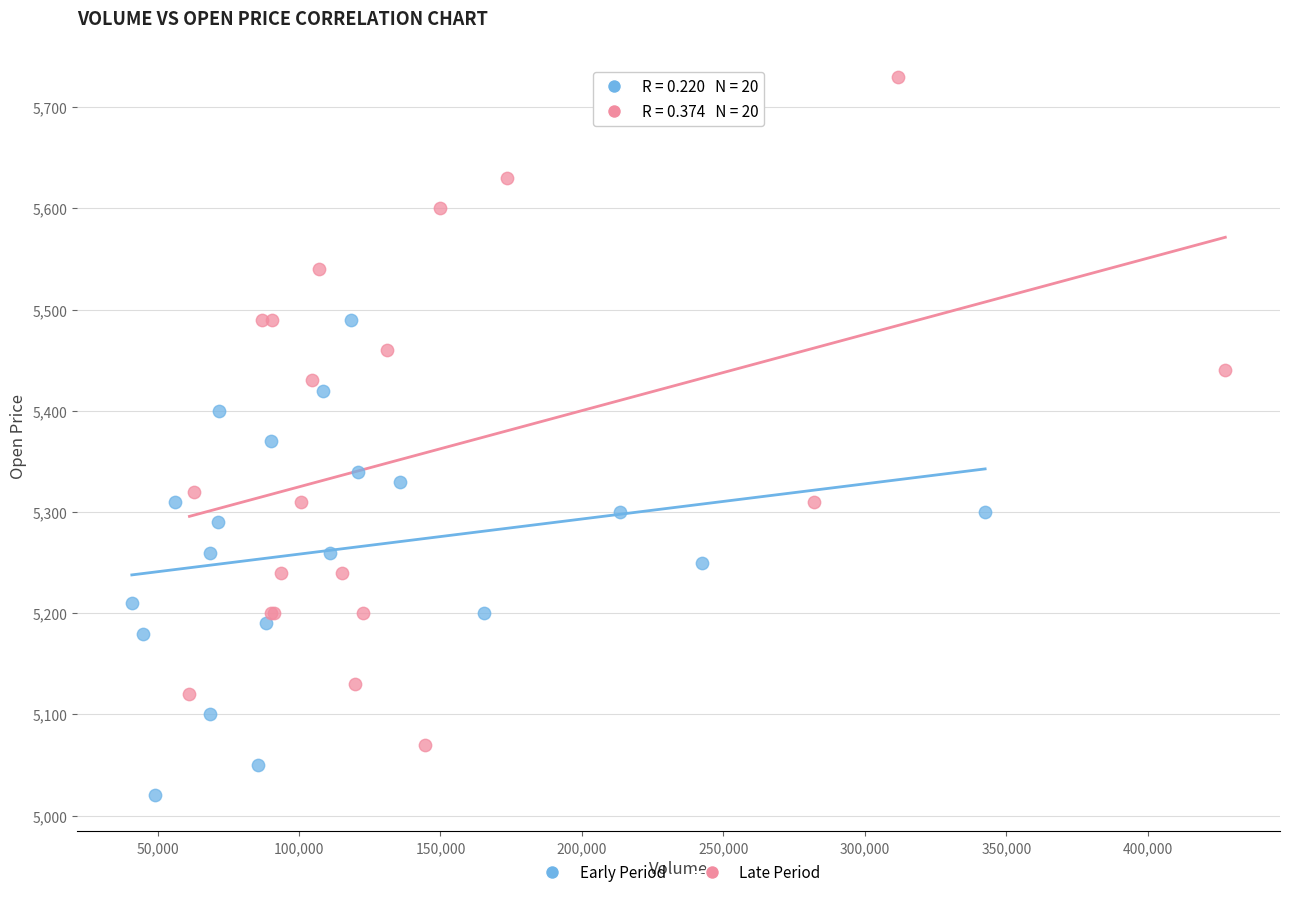

Which series reaches the maximum Y coordinate?

Late Period